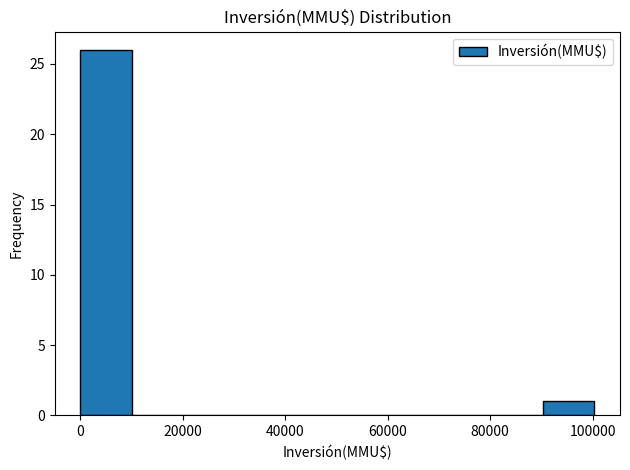

How tall is the bar that spans 90000 to 100000 on the x-axis? Neither the bar edges nor the heights are printed on the chart, so give them approximately, as read against the axes.

1